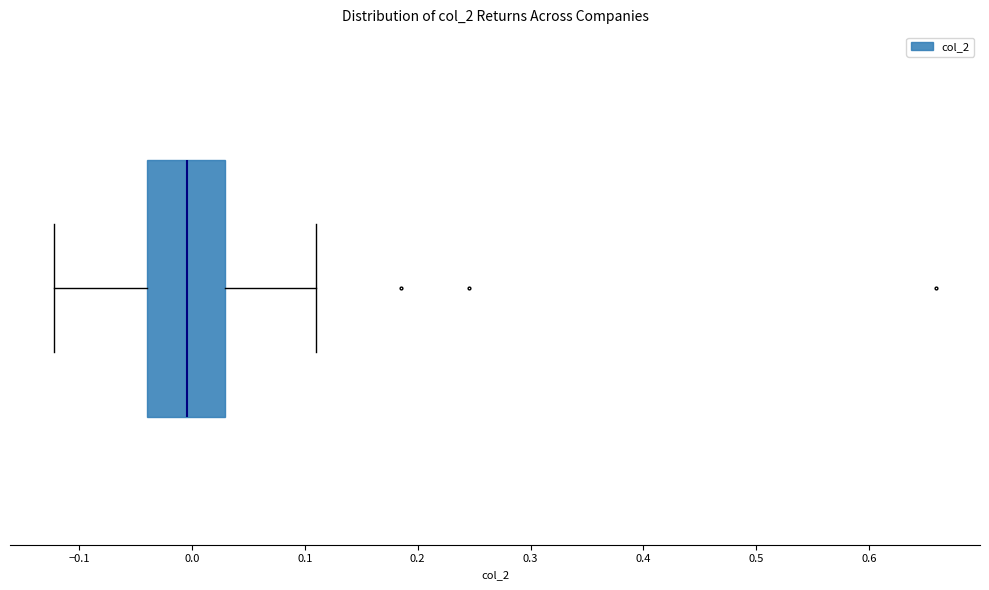

Read this box plot against the x-axis: the position of the median line, the range covered by the box, and the ends of both whiskers. The values are not printed on the chart, so give them approximately, as read against the axis.

median 0.00, box -0.04 to 0.03, whiskers -0.12 to 0.11